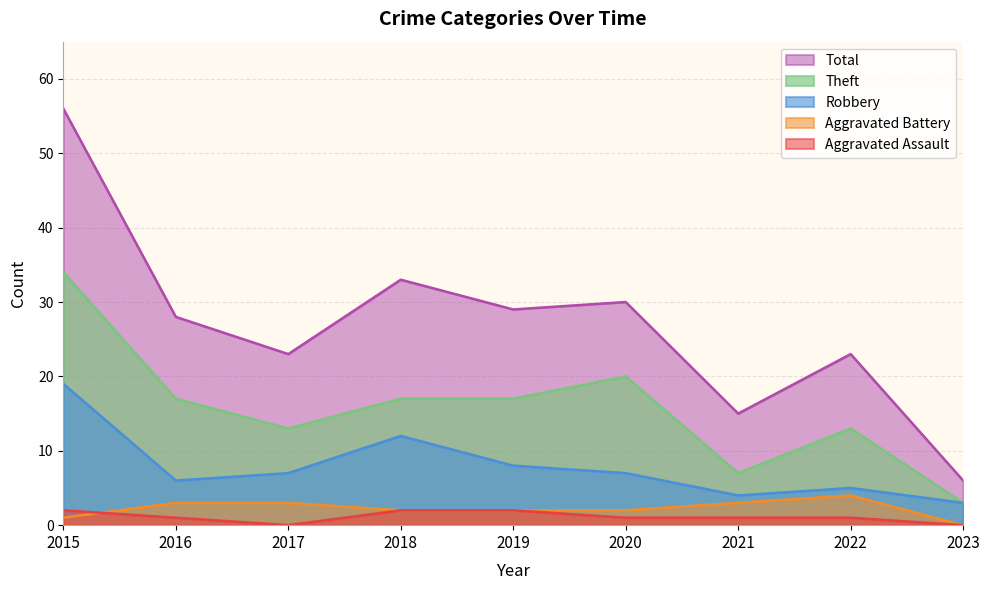

Reading right to left, what are all the values shown in this chart?

Aggravated Assault: 2023=0	2022=1	2021=1	2020=1	2019=2	2018=2	2017=0	2016=1	2015=2
Aggravated Battery: 2023=0	2022=4	2021=3	2020=2	2019=2	2018=2	2017=3	2016=3	2015=1
Robbery: 2023=3	2022=5	2021=4	2020=7	2019=8	2018=12	2017=7	2016=6	2015=19
Theft: 2023=3	2022=13	2021=7	2020=20	2019=17	2018=17	2017=13	2016=17	2015=34
Total: 2023=6	2022=23	2021=15	2020=30	2019=29	2018=33	2017=23	2016=28	2015=56